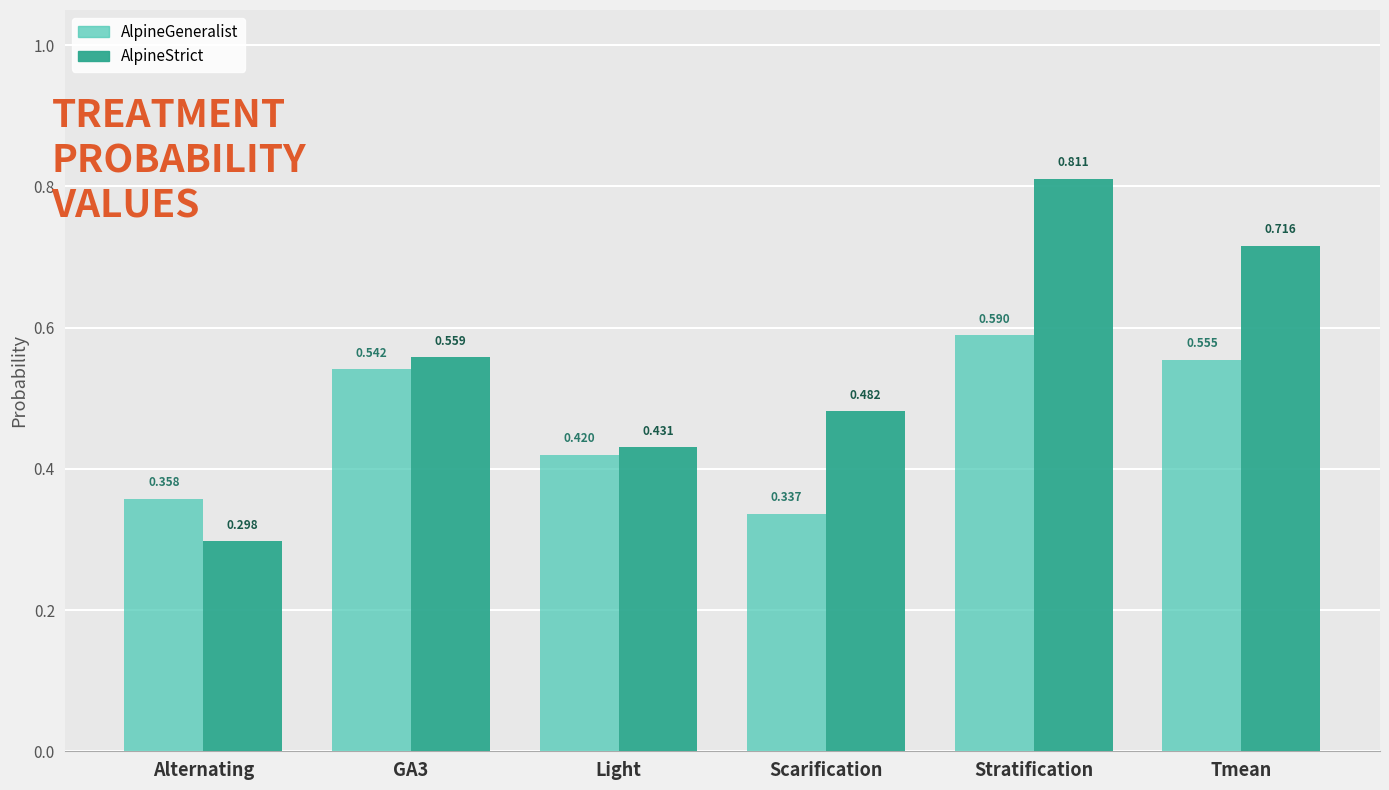

At which label does AlpineStrict reach its minimum?

Alternating